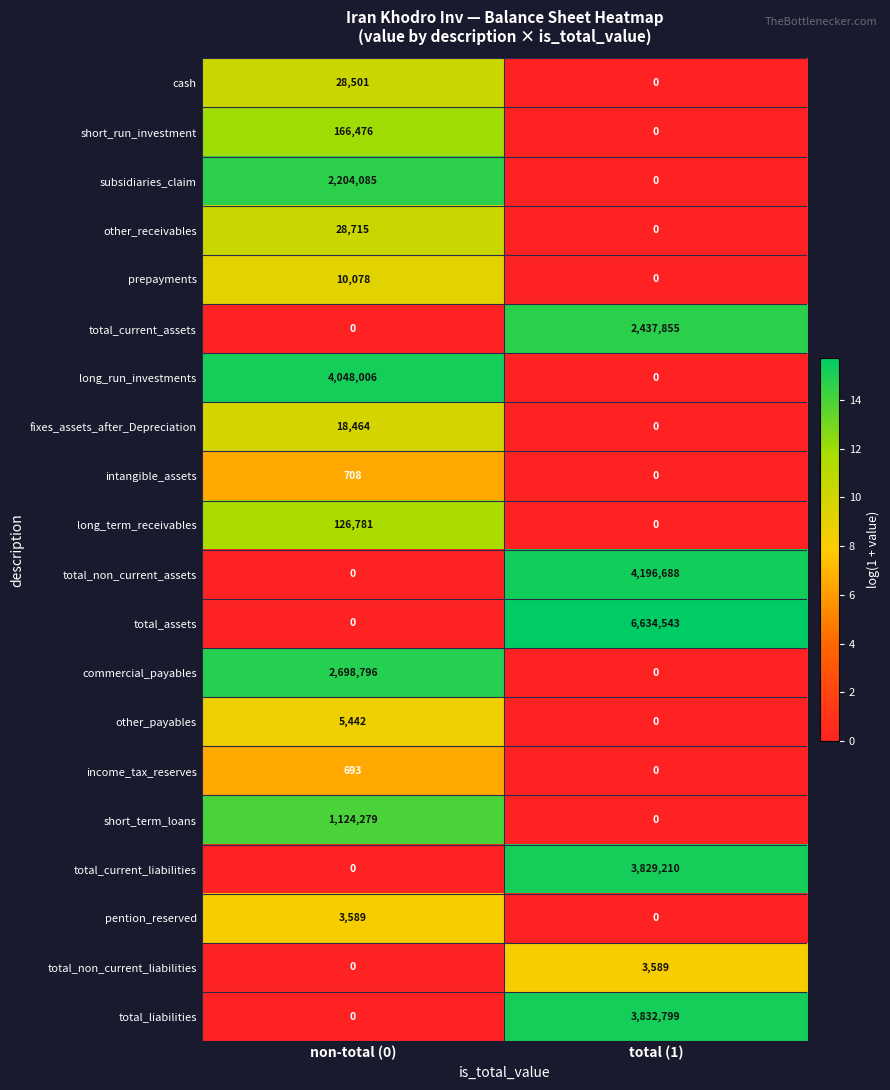

Where is other_receivables nearest to the value 14357?

total (1)